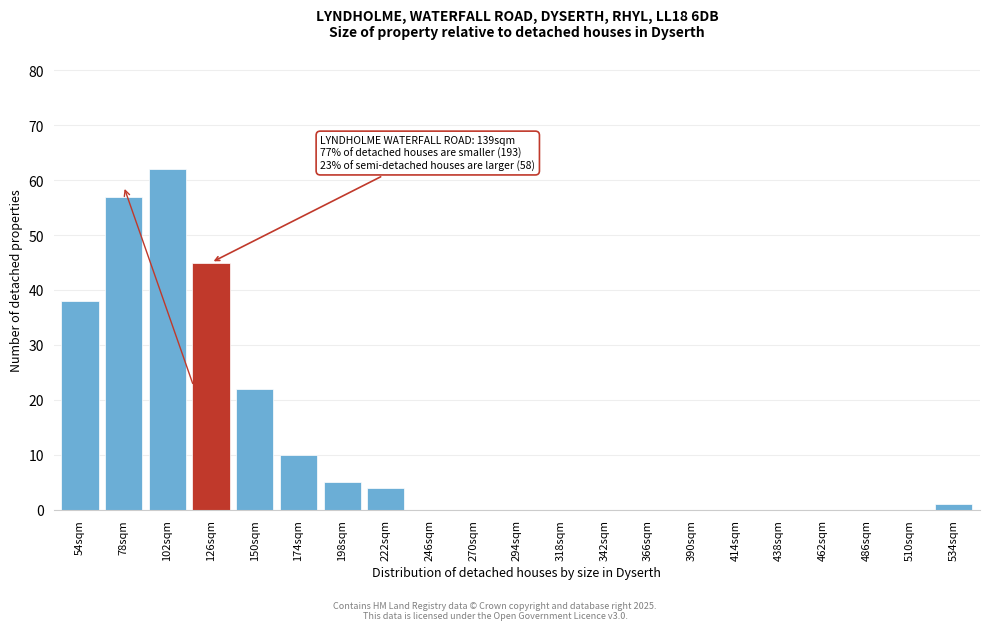

Reading right to left, extract all data points from this chart.

534sqm=1	510sqm=0	486sqm=0	462sqm=0	438sqm=0	414sqm=0	390sqm=0	366sqm=0	342sqm=0	318sqm=0	294sqm=0	270sqm=0	246sqm=0	222sqm=4	198sqm=5	174sqm=10	150sqm=22	126sqm=45	102sqm=62	78sqm=57	54sqm=38